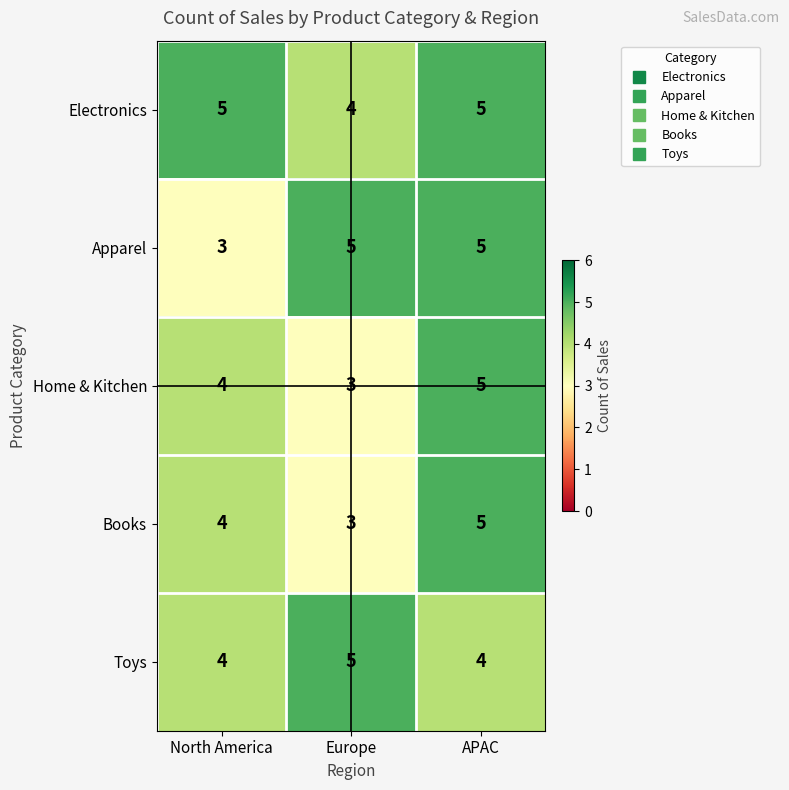

Between North America and APAC, which series saw the biggest shift?

Apparel